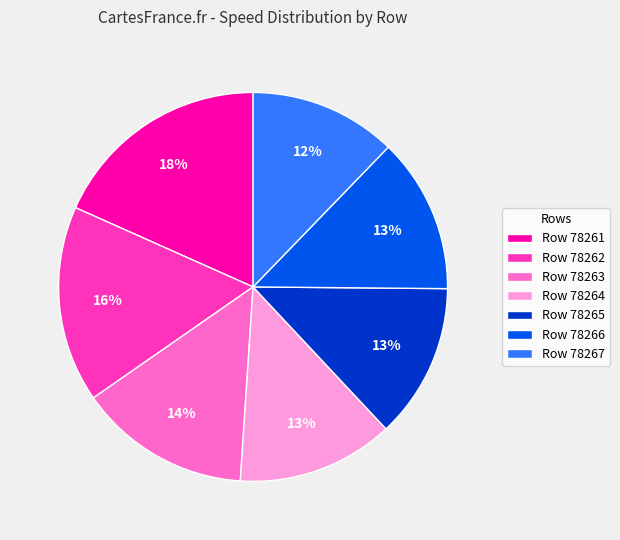

What is the ratio of the value at Row 78263 to the value at Row 78262?

0.9